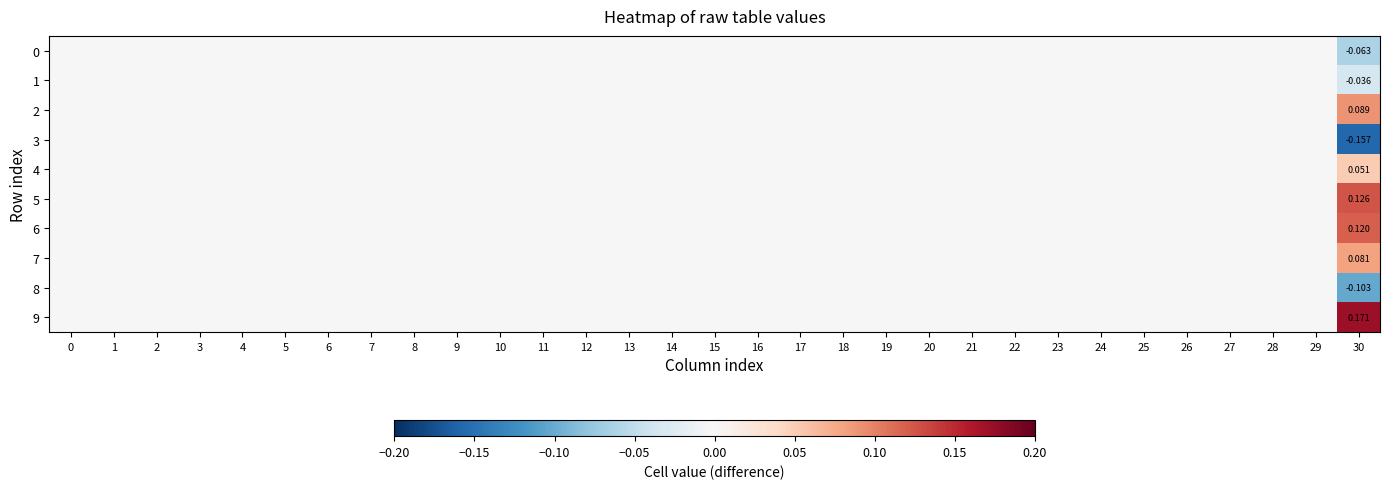

Which series has the largest total across all categories?

9